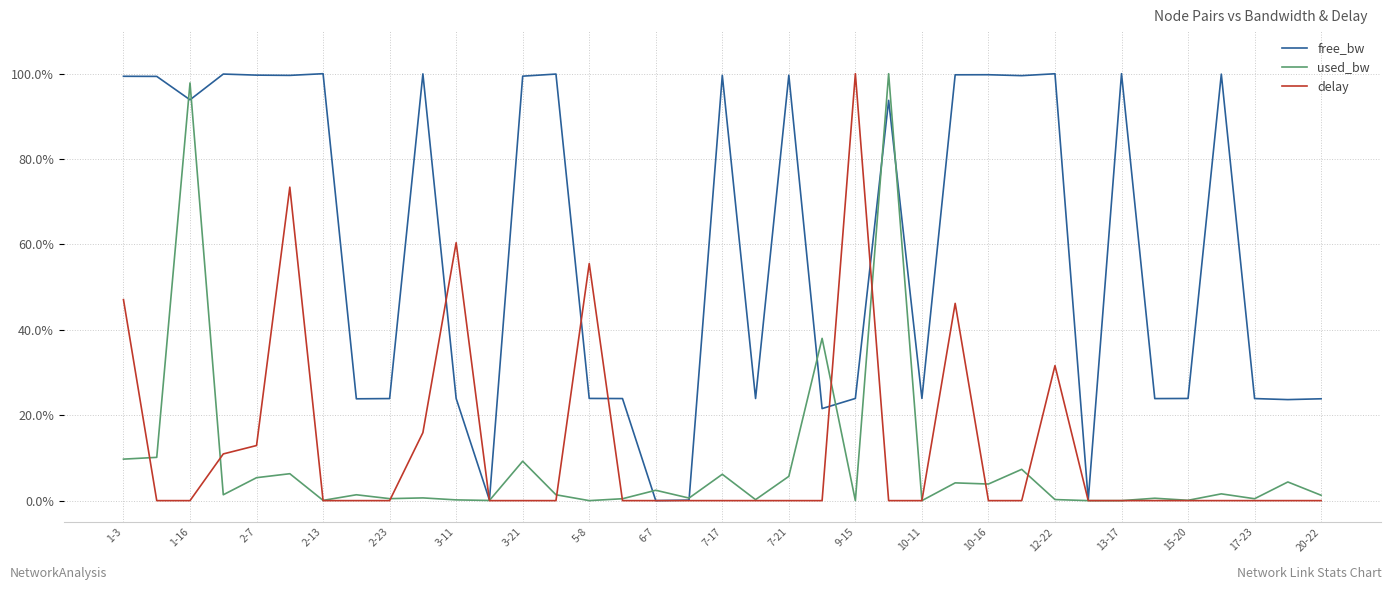

Is this an area chart (filled region under the line)?

No